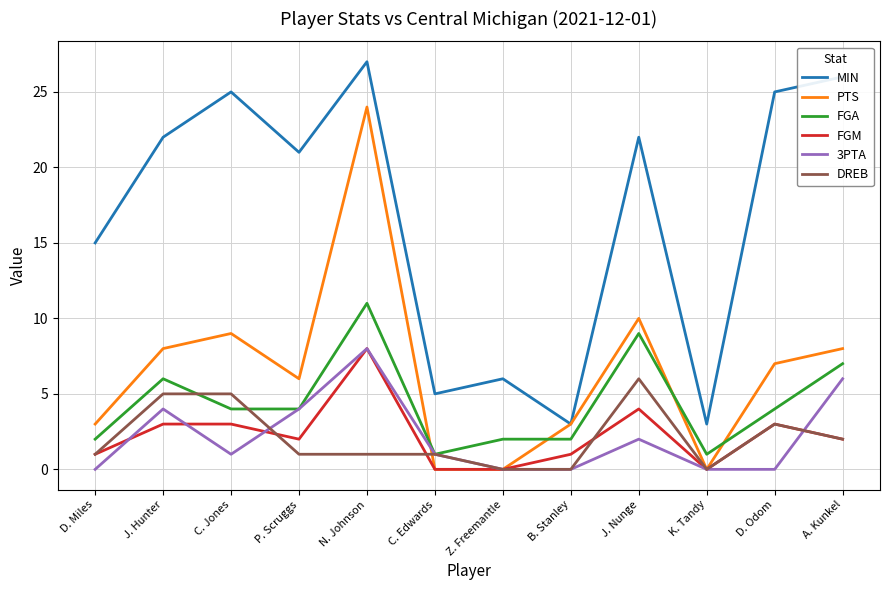

What position from the left is J. Nunge?

9